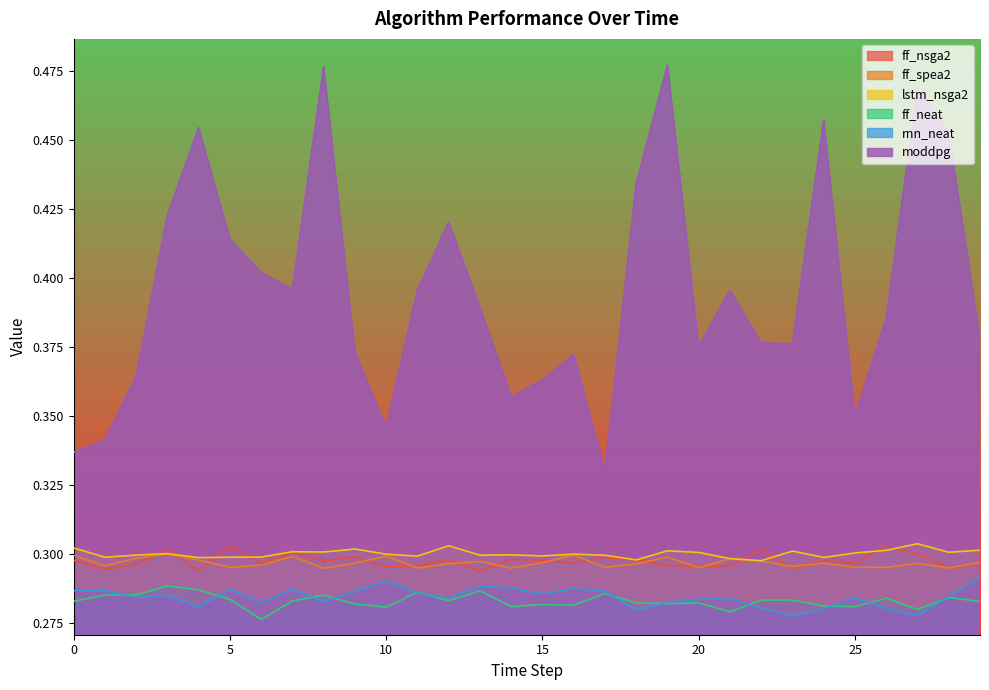

Is the value of moddpg at 21 greater than the value of rnn_neat at 10?

Yes